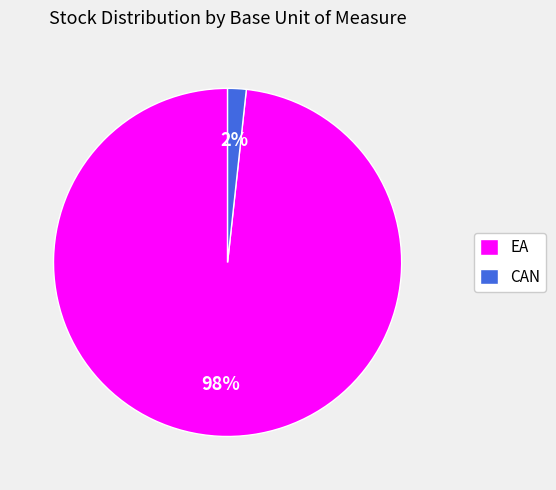

Is it true that EA is 98% of the pie?

True